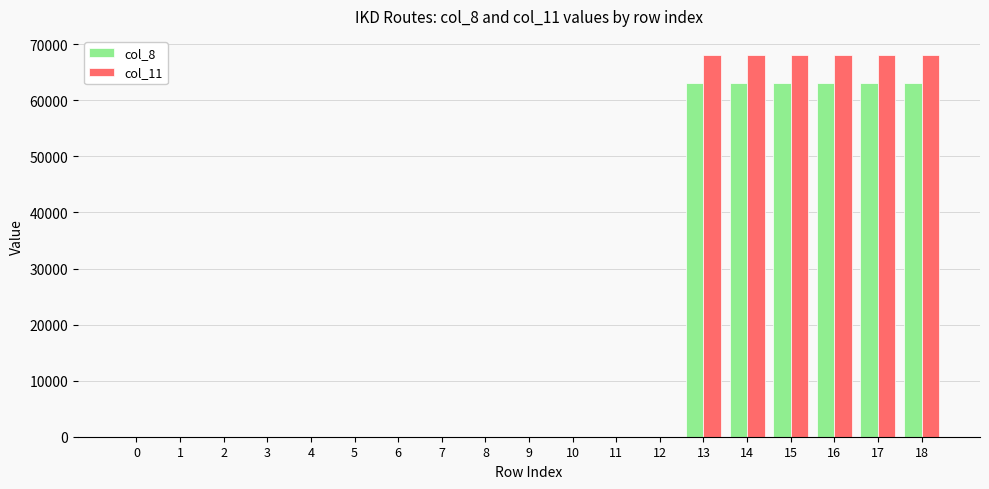

The value of col_11 at 8 is 0. True or false?

True